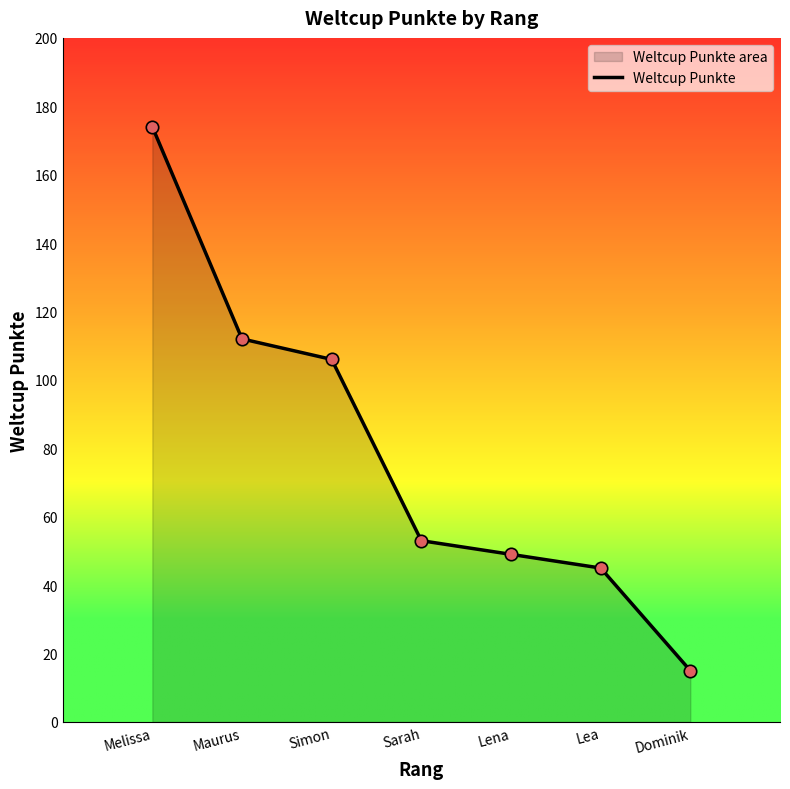

What is the ratio of the value at Sarah to the value at Lea?

1.2